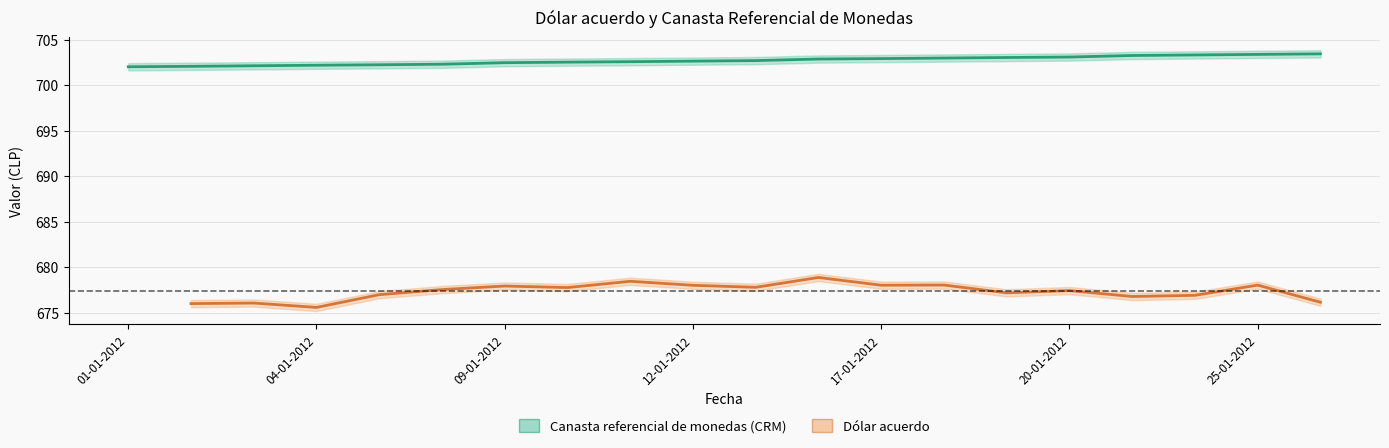

Is the value of Canasta referencial de monedas (CRM) at 14 greater than the value of Dólar acuerdo at 16?

Yes